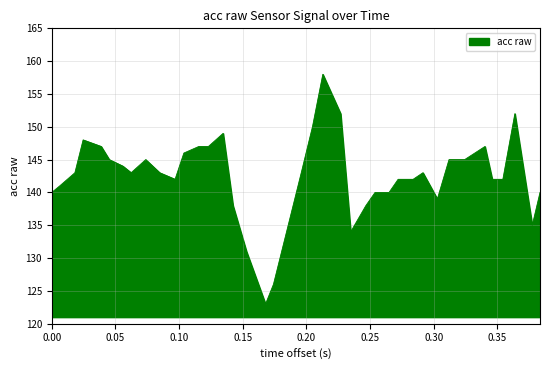

What is the maximum value shown in the chart?

158